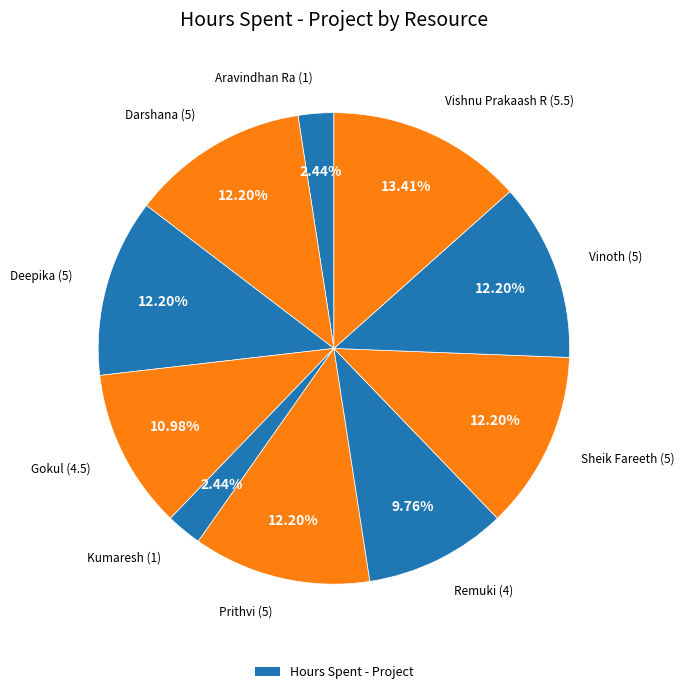

Does any single category account for the majority?

No